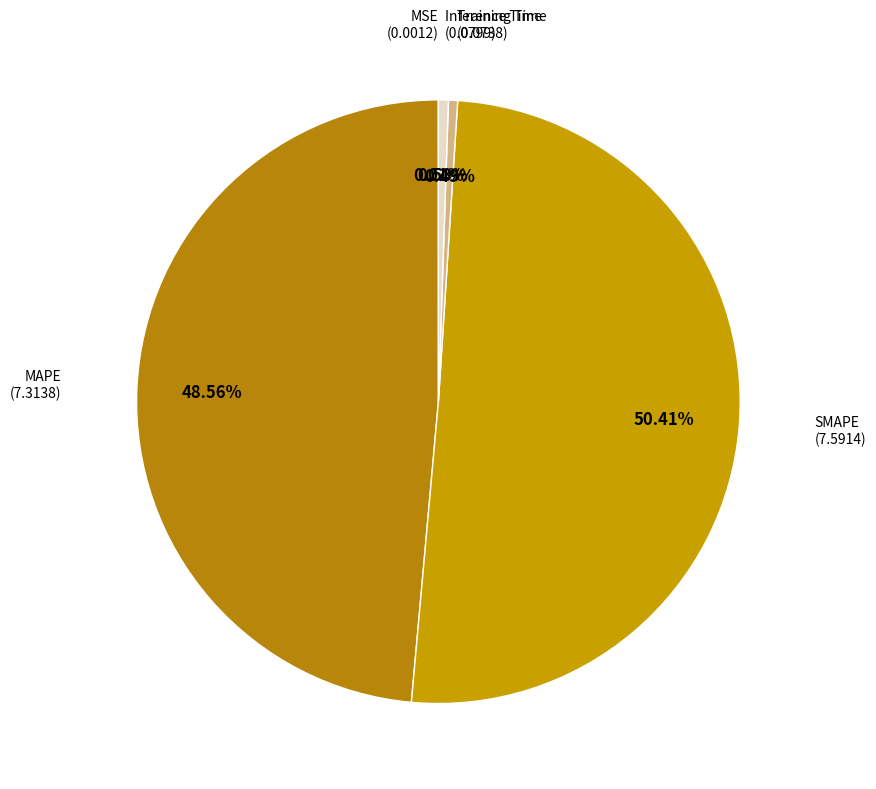

Which slice is the smallest?

MSE